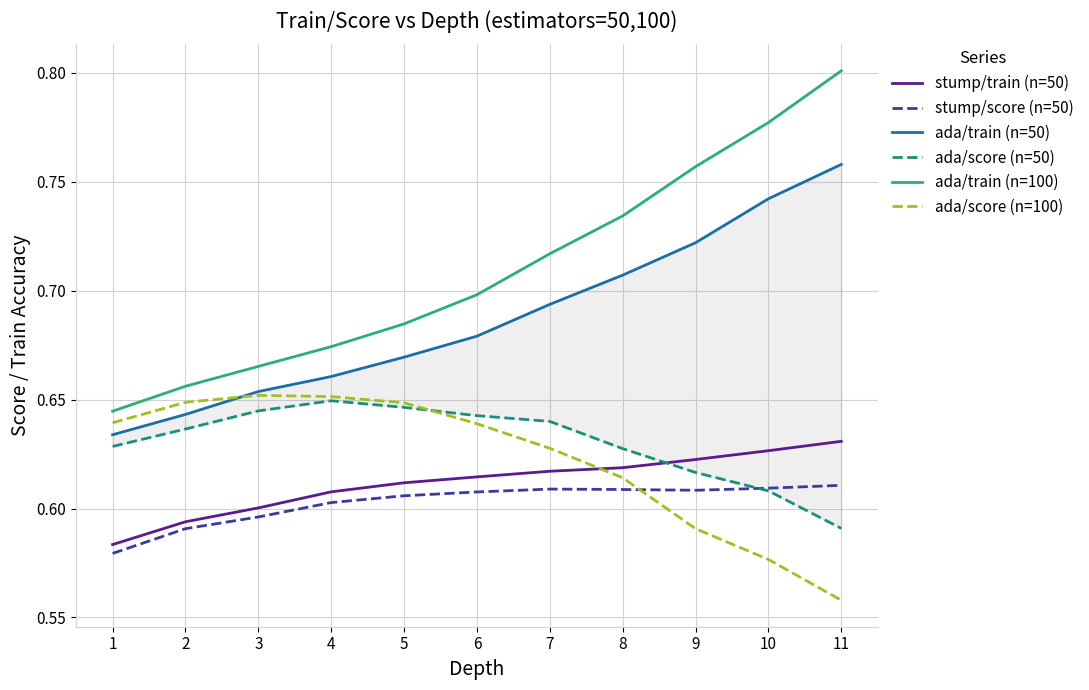

What is the value of the stump/train (n=50) point at the 6th from the left?

0.6